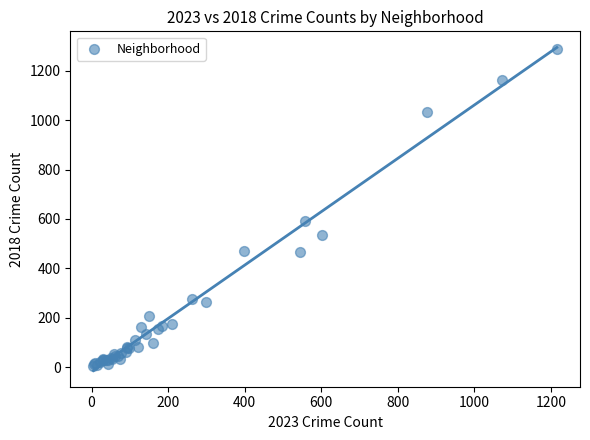

What Y value in the scatter plot is closest to 645?

590